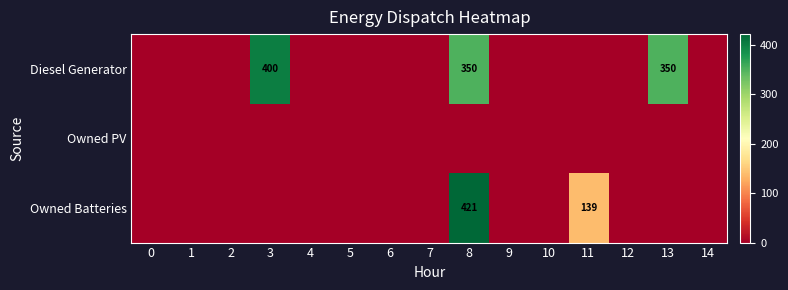

List the series in order of their overall mean, lowest first.

Owned PV, Owned Batteries, Diesel Generator